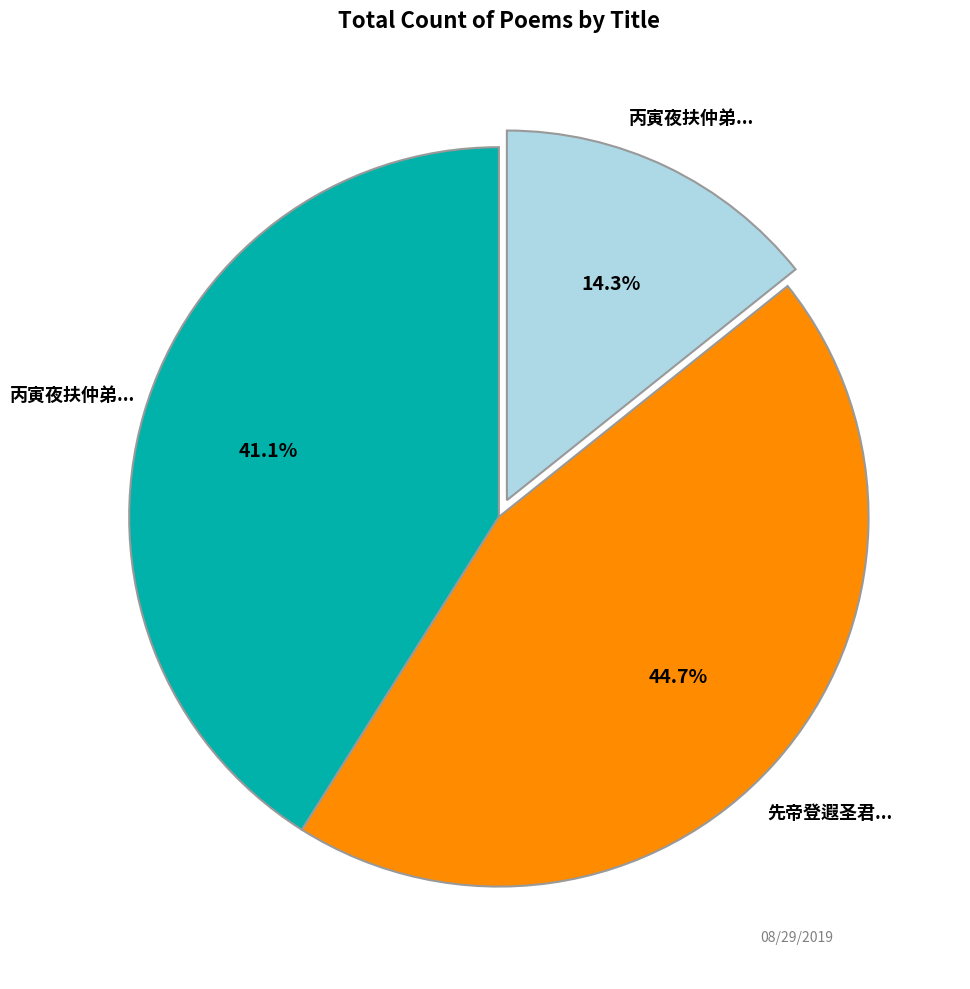

Does any single category account for the majority?

No